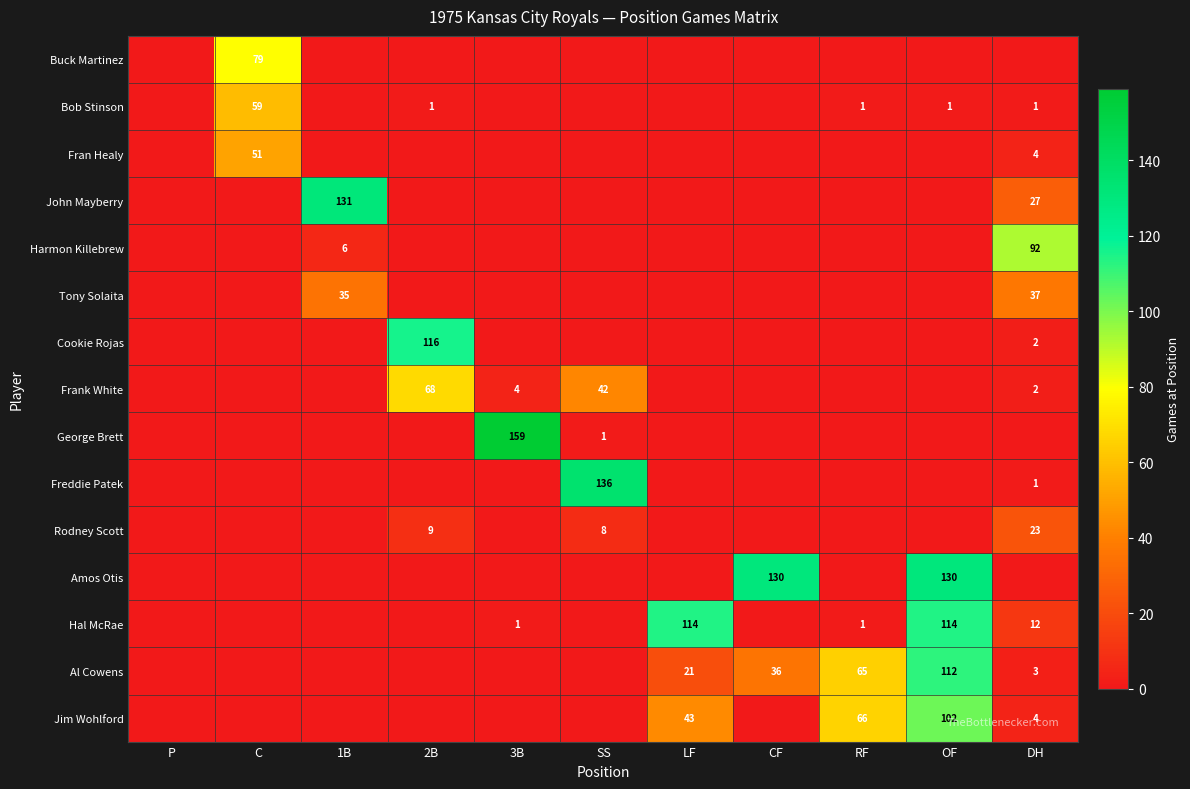

Is it true that Frank White equals 2 at 3B?

False